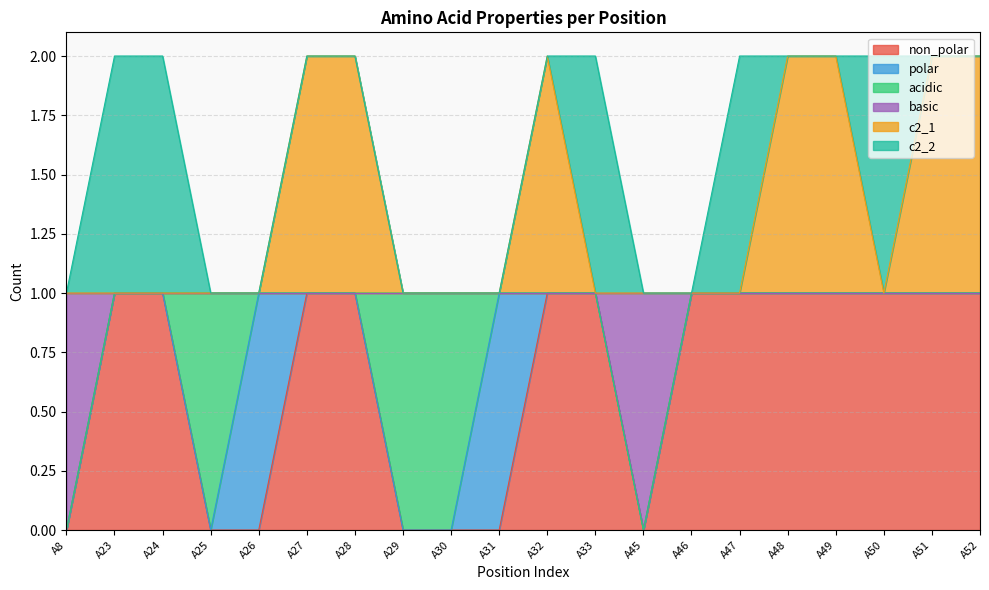

At which category is the sum across all series the highest?

A27